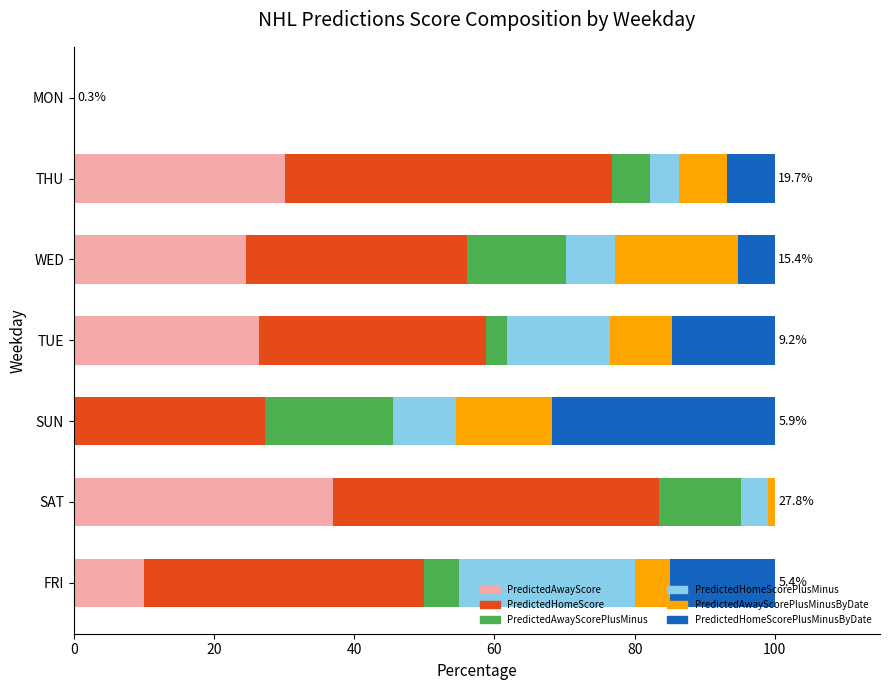

At which label does PredictedAwayScore reach its peak?

SAT